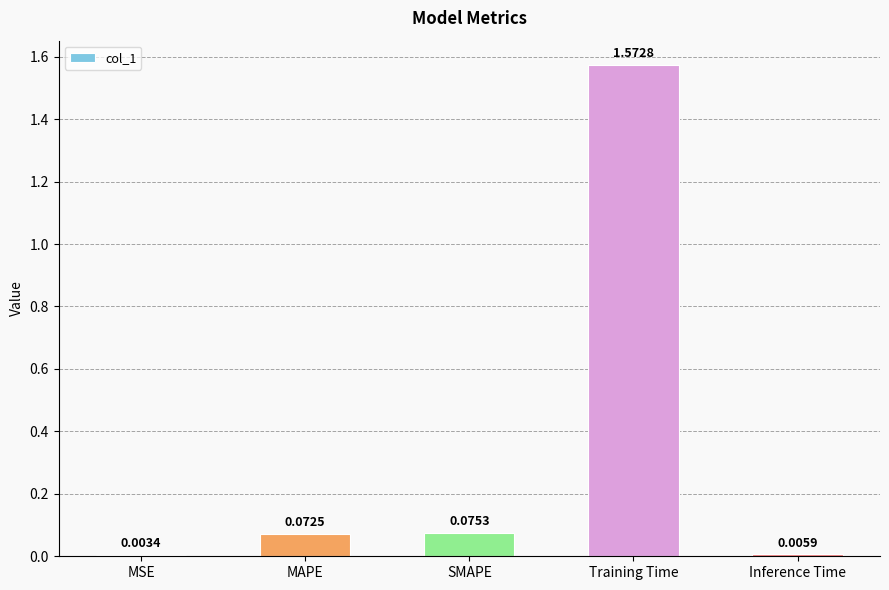

At which category does the chart reach its peak across all series?

Training Time